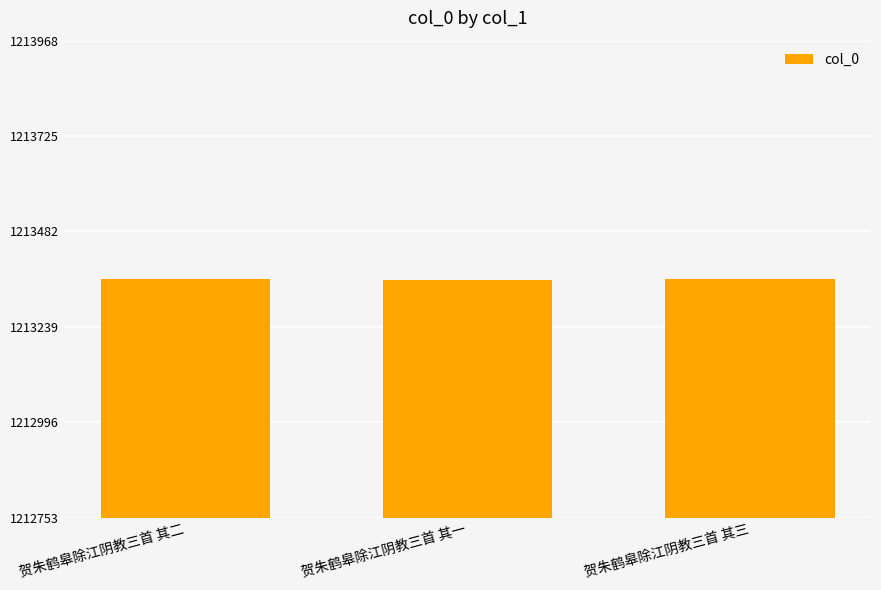

Count the number of categories in the chart.

3